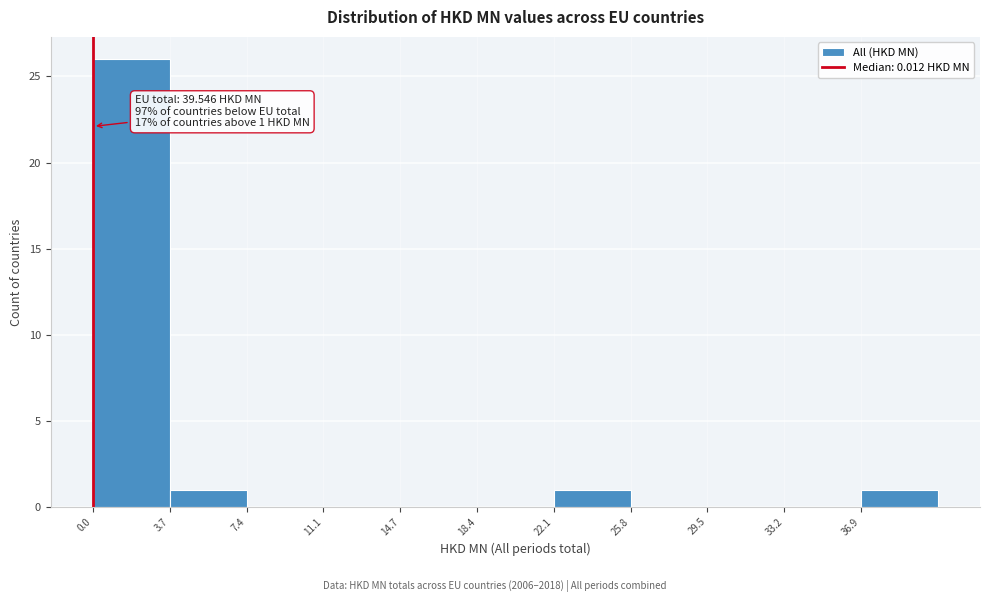

Over which range of the x-axis is the bar tallest?

0.0 to 3.5